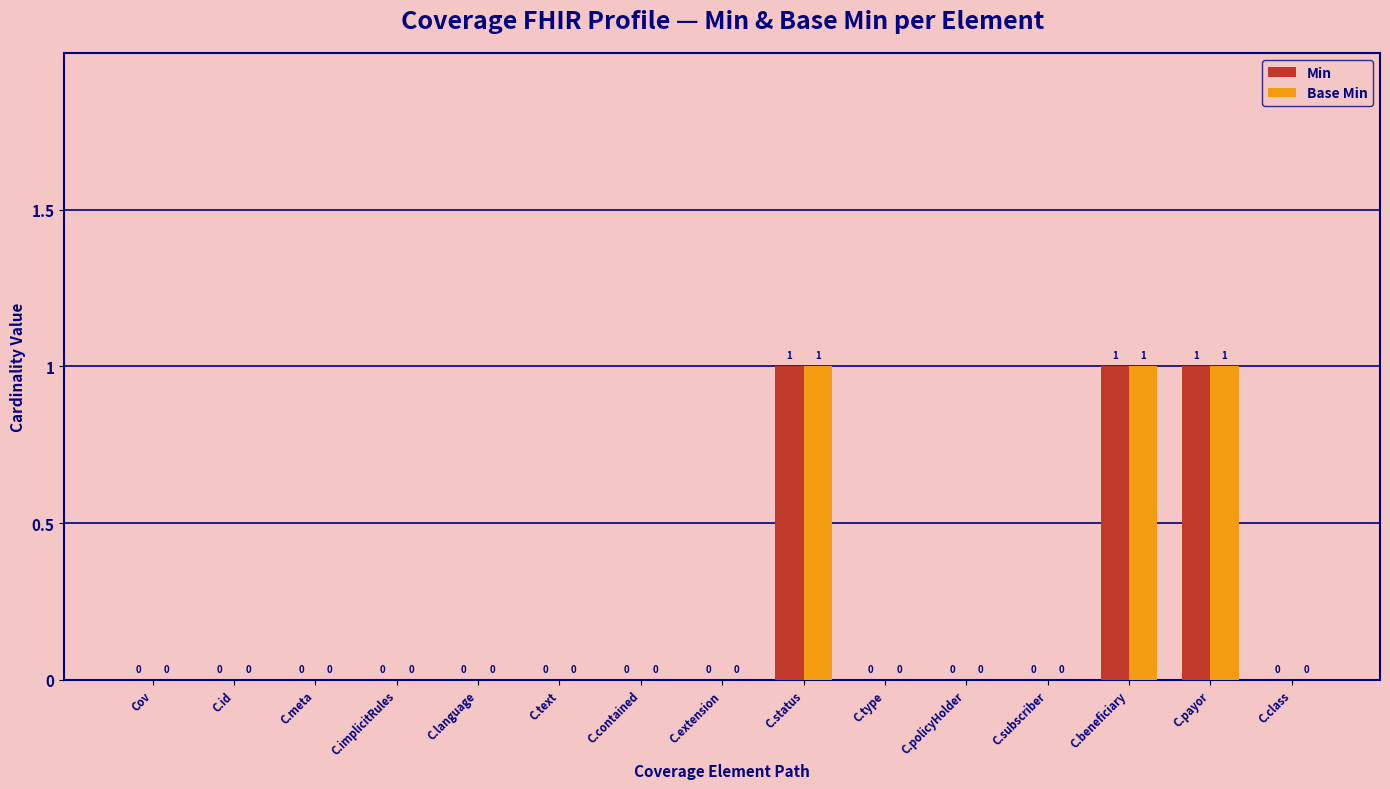

The value of Base Min at C.implicitRules is 1. True or false?

False